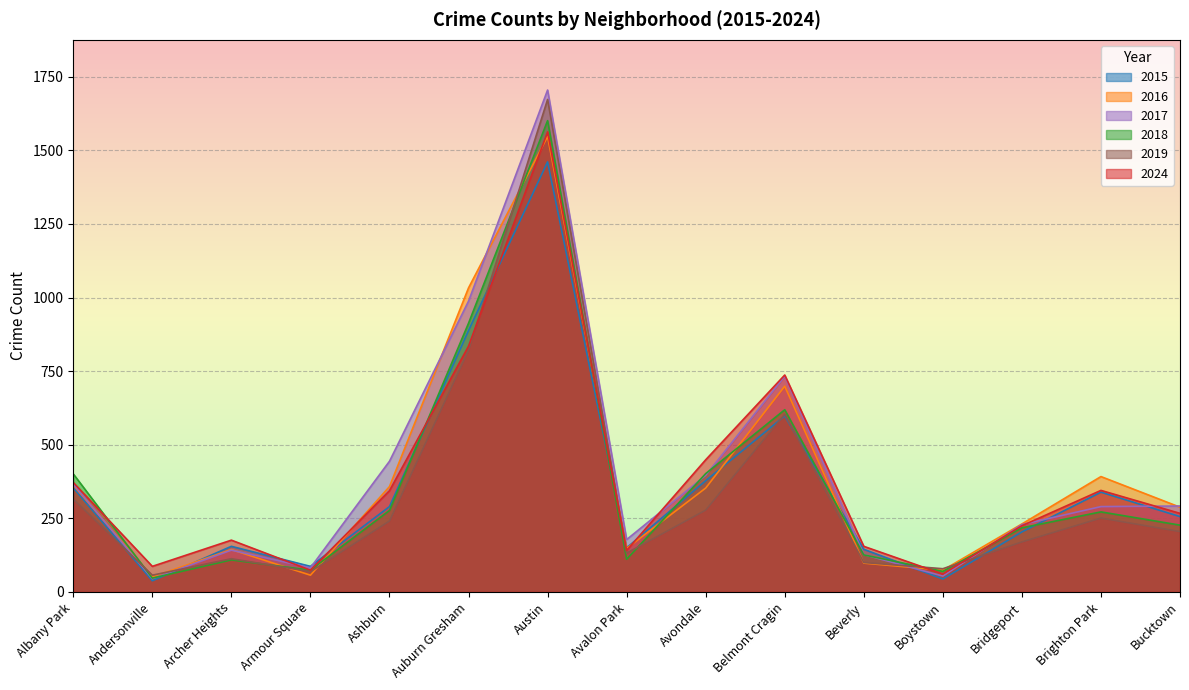

What is the difference between the maximum and minimum values in the 2024 series?

1502